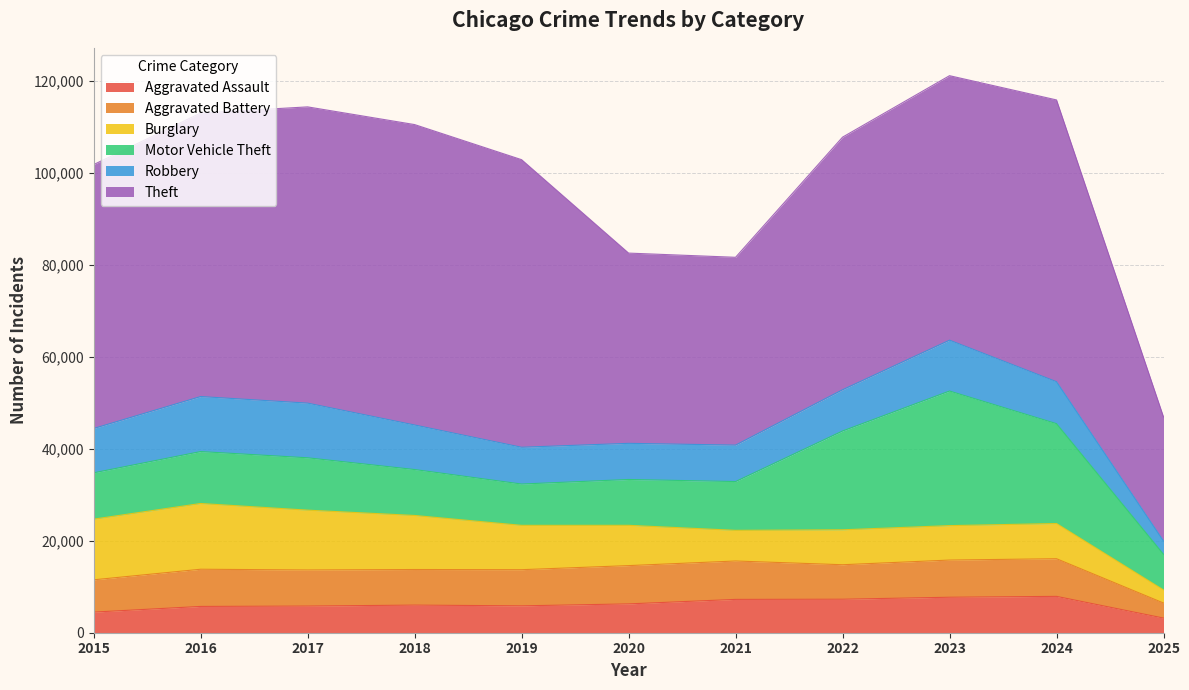

Between 2016 and 2022, which series saw the biggest shift?

Motor Vehicle Theft